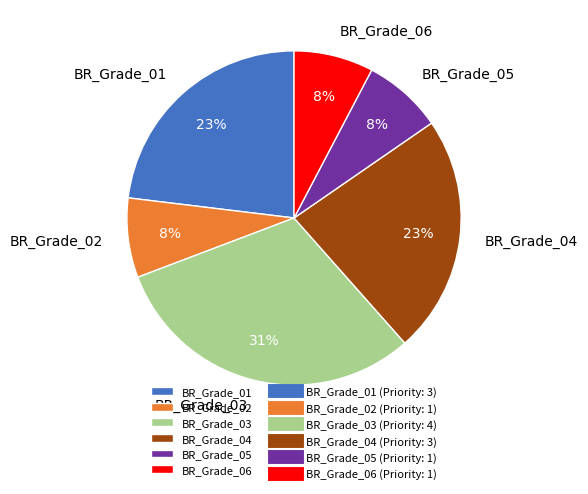

Do BR_Grade_04 and BR_Grade_06 together represent more than half of the pie?

No